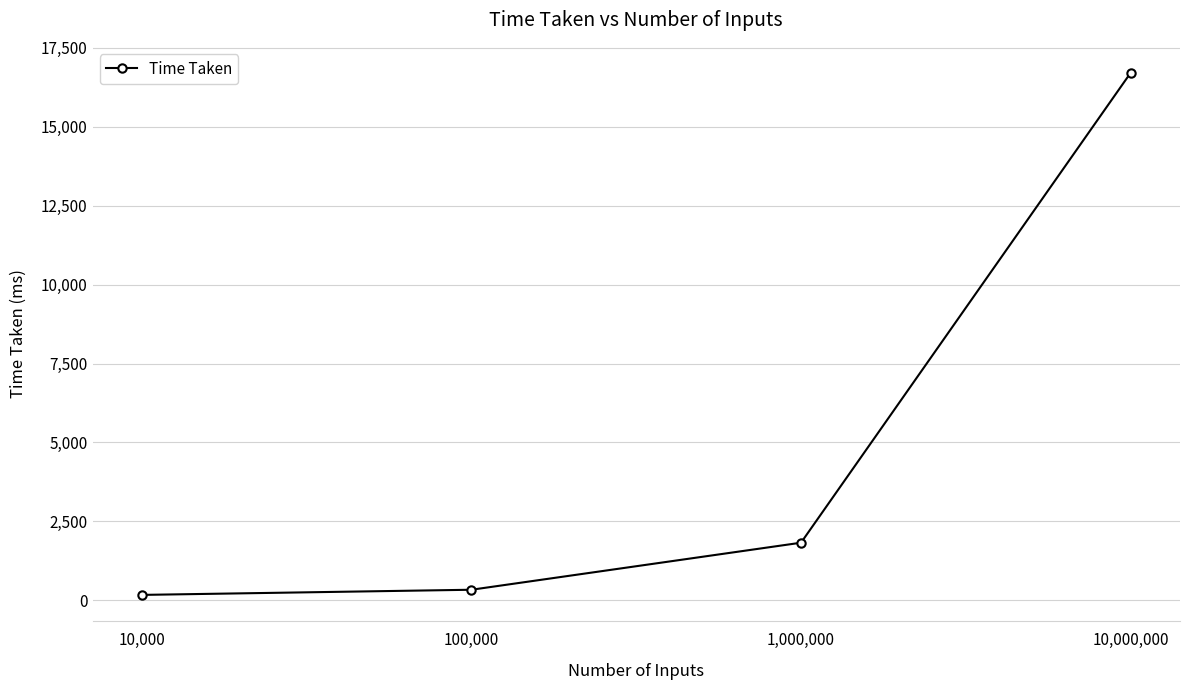

How many values exceed 1822?

2